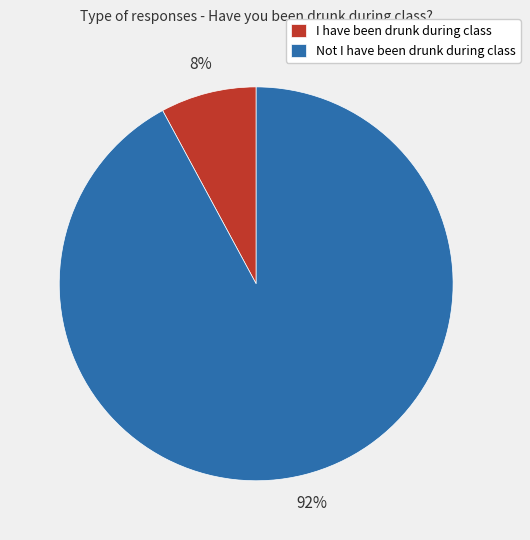

To the nearest percent, what percentage of the pie is I have been drunk during class?

8%